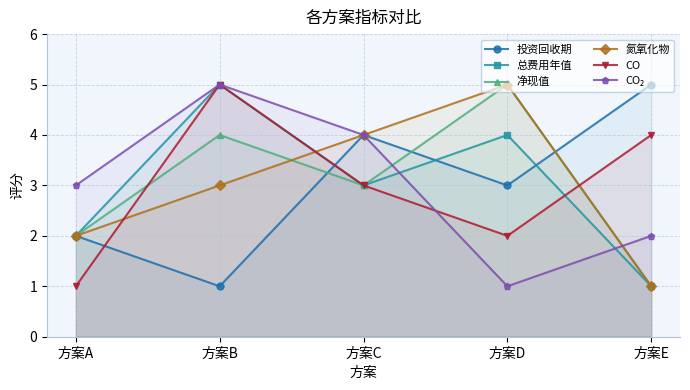

Reading left to right, extract all data points from this chart.

投资回收期: 方案A=2	方案B=1	方案C=4	方案D=3	方案E=5
总费用年值: 方案A=2	方案B=5	方案C=3	方案D=4	方案E=1
净现值: 方案A=2	方案B=4	方案C=3	方案D=5	方案E=1
氮氧化物: 方案A=2	方案B=3	方案C=4	方案D=5	方案E=1
CO: 方案A=1	方案B=5	方案C=3	方案D=2	方案E=4
CO₂: 方案A=3	方案B=5	方案C=4	方案D=1	方案E=2